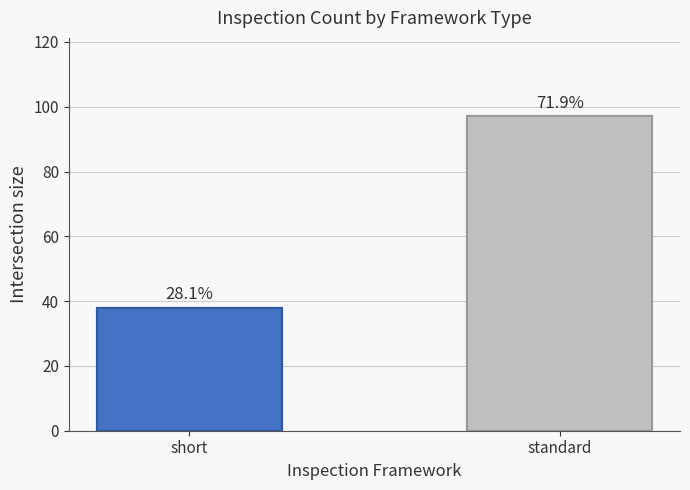

Approximately how many times larger is the value at short compared to standard?

0.4